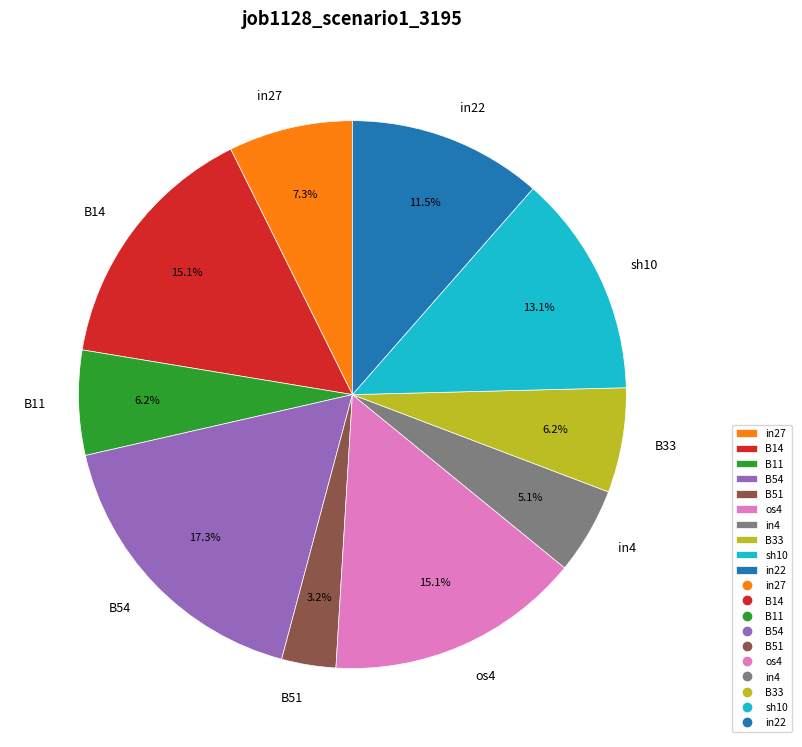

Which slice is the smallest?

B51